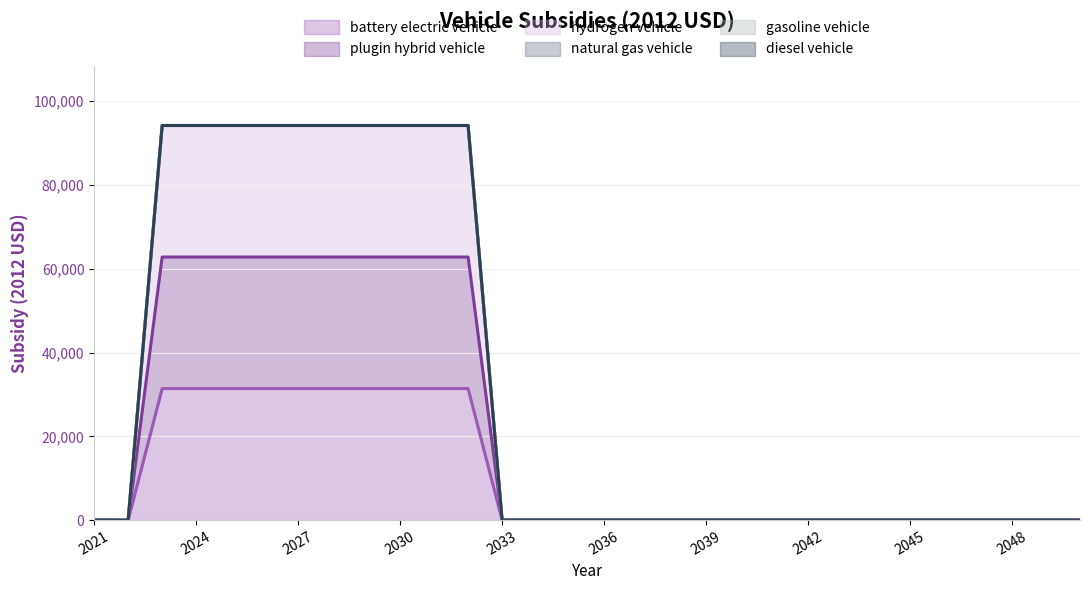

Is it true that battery electric vehicle equals 31400 at 2027?

True